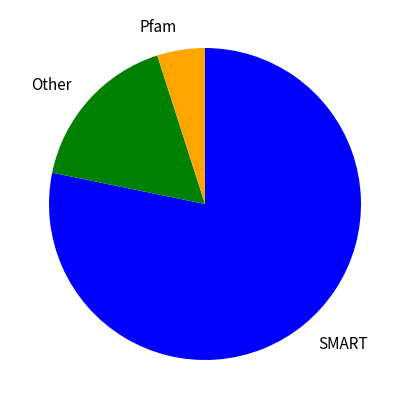

Combined, do SMART and Pfam account for over 50%?

Yes